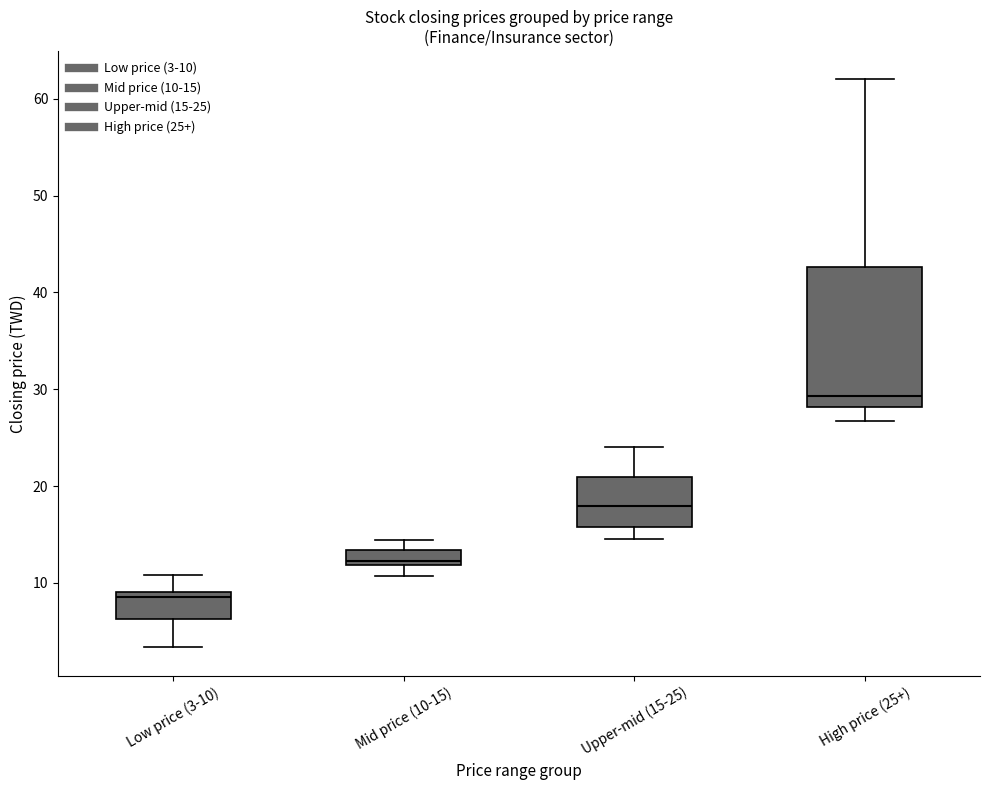

Which box's median line is the lowest?

Low price (3-10)